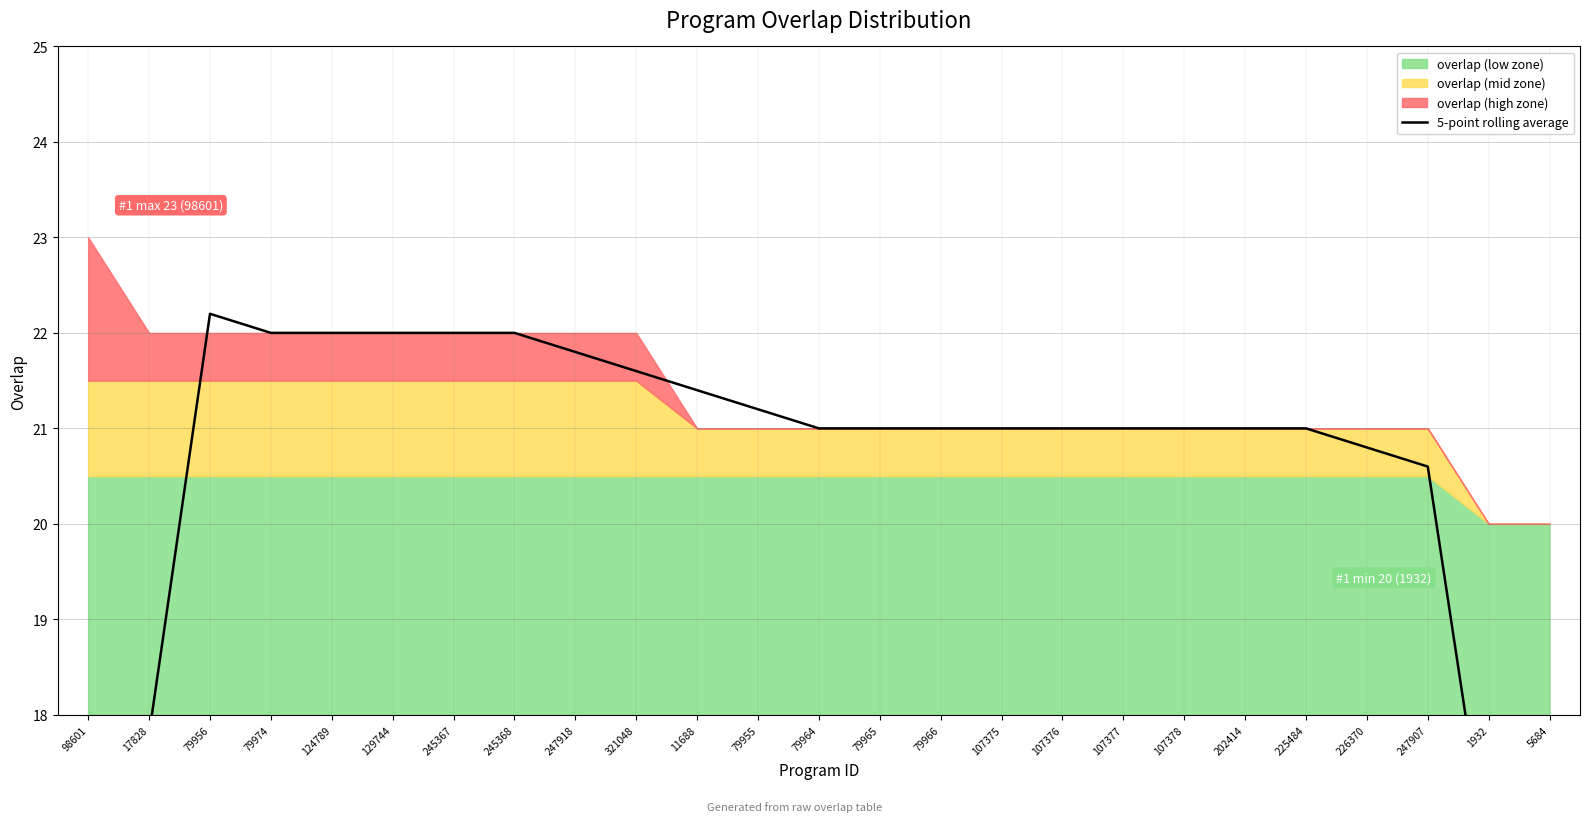

What is the ratio of the value at 79965 to the value at 226370?

1.0